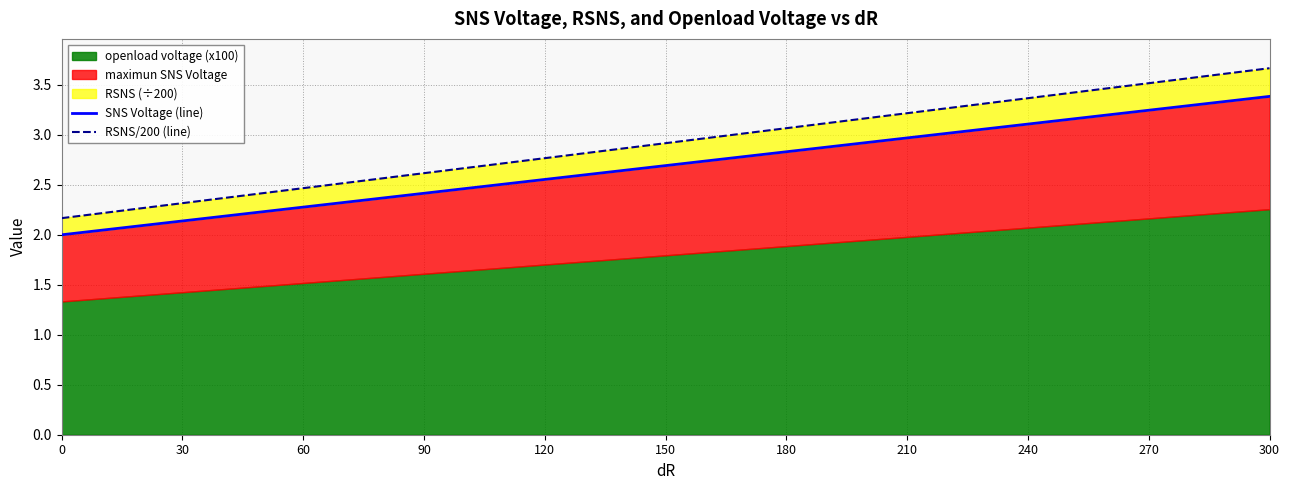

What is the smallest value displayed?

2.0